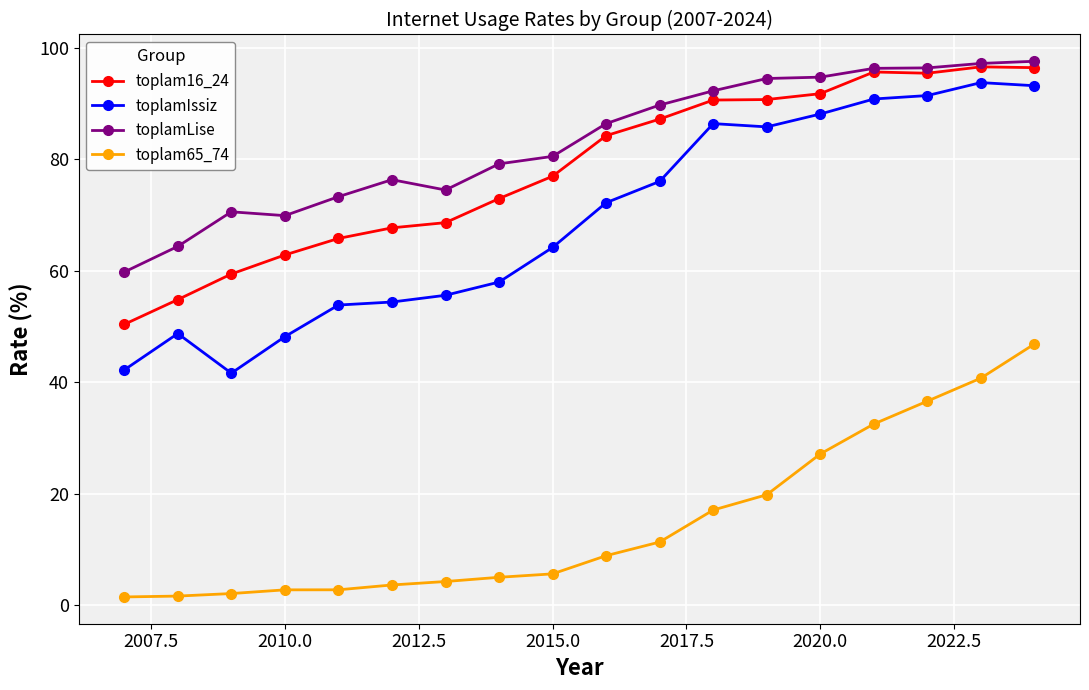

What are all the series names shown in the legend?

toplam16_24, toplamIssiz, toplamLise, toplam65_74